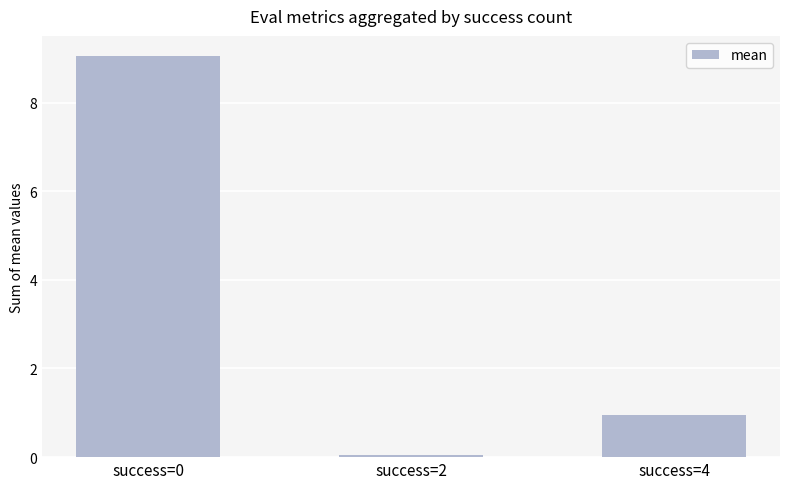

The chart shows a value of 0.3 at success=4. True or false?

False